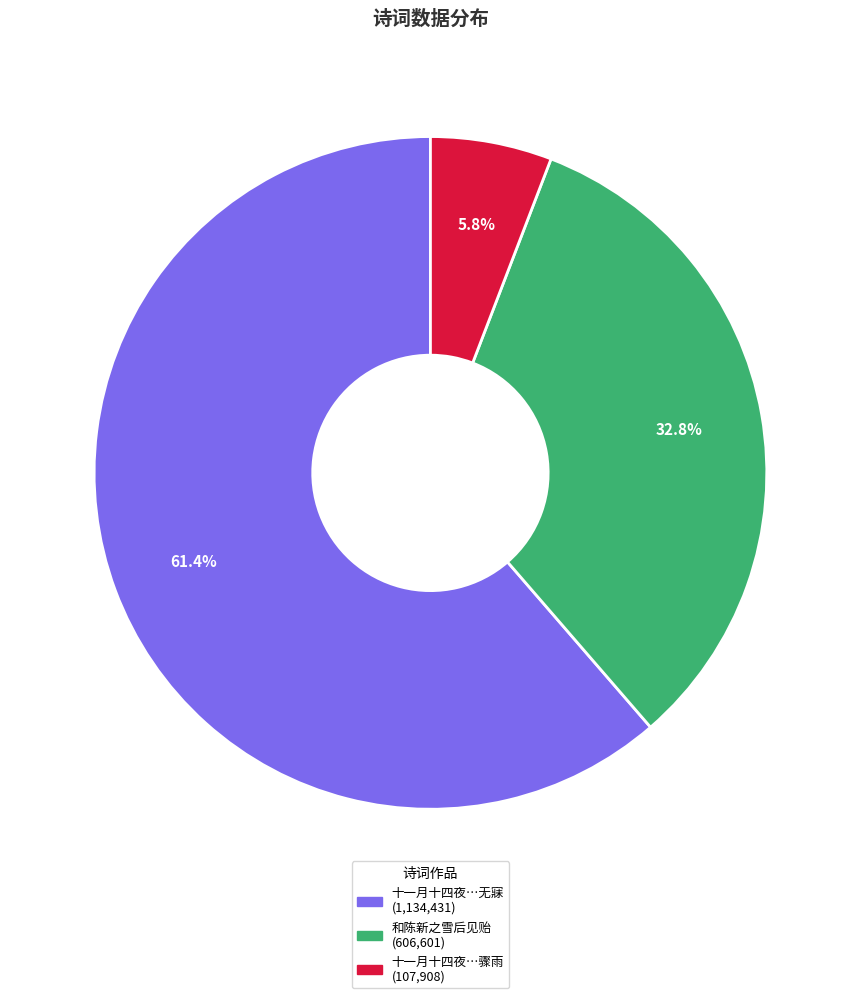

Is there a majority slice in this chart?

Yes